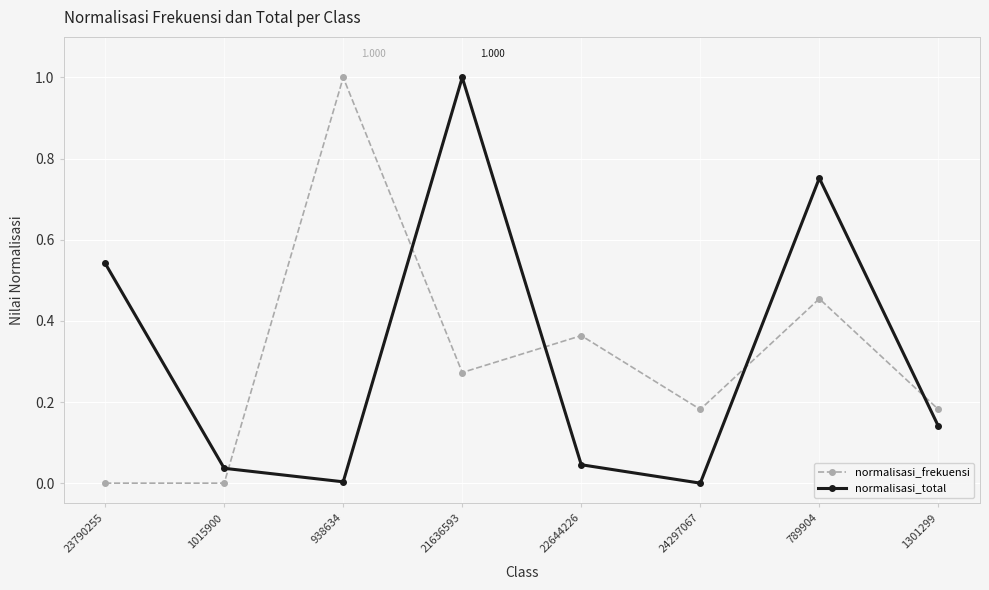

Read the normalisasi_total value at 21636593.

1.0